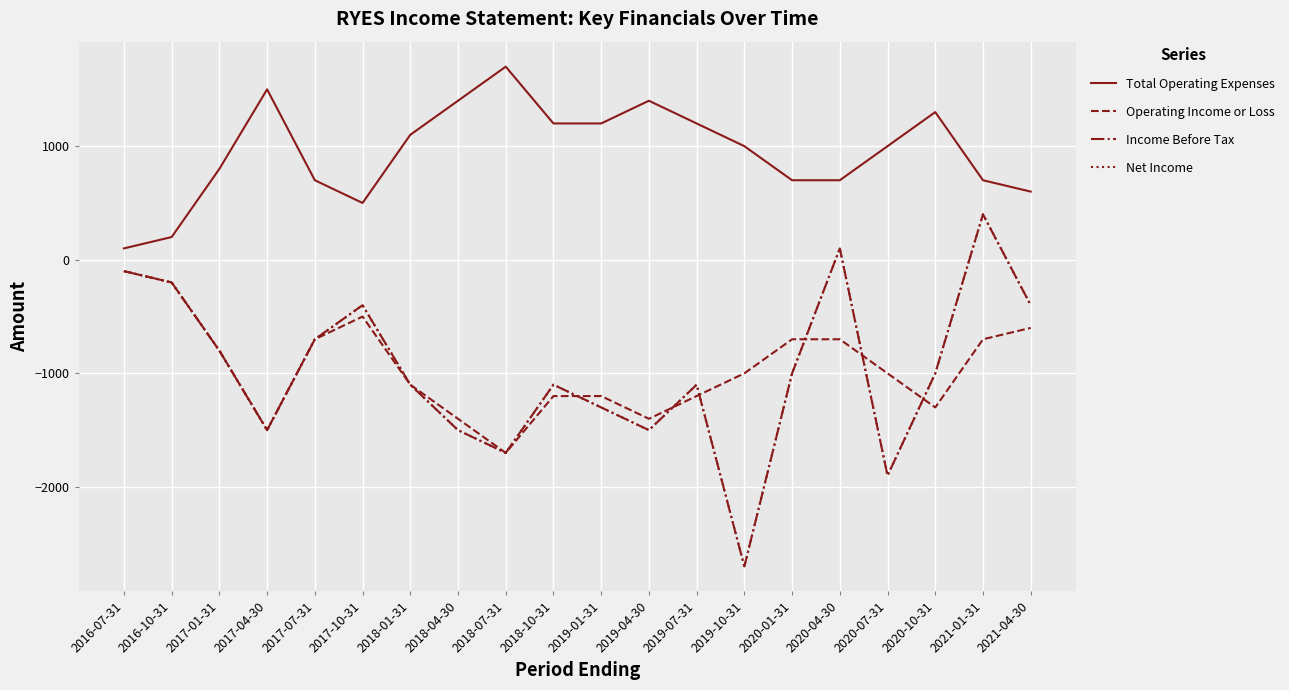

What is the lowest value of the Total Operating Expenses series?

100